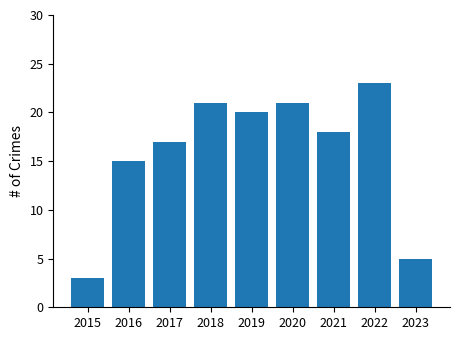

At which label does the data first exceed 18?

2018